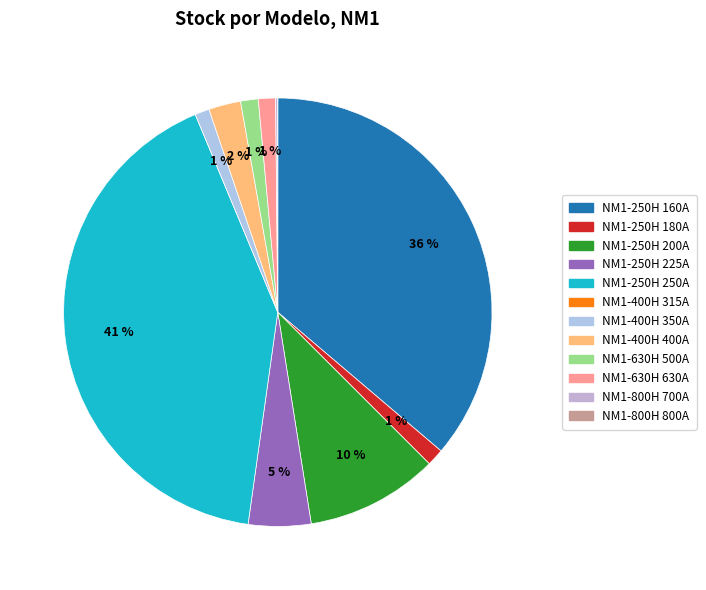

Is there a majority slice in this chart?

No